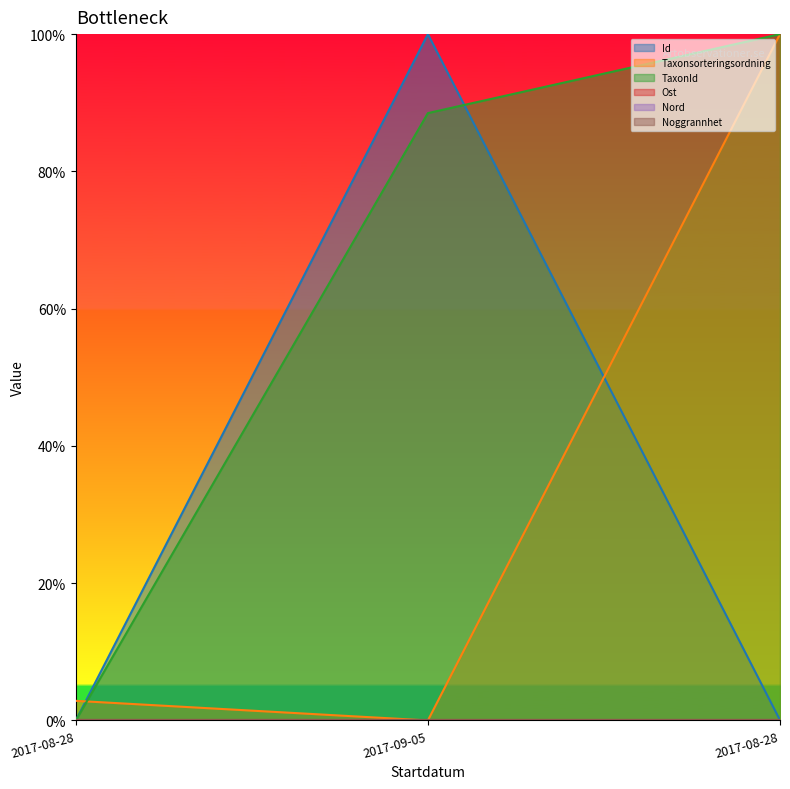

What is the label of the 1st point from the right?

2017-08-28